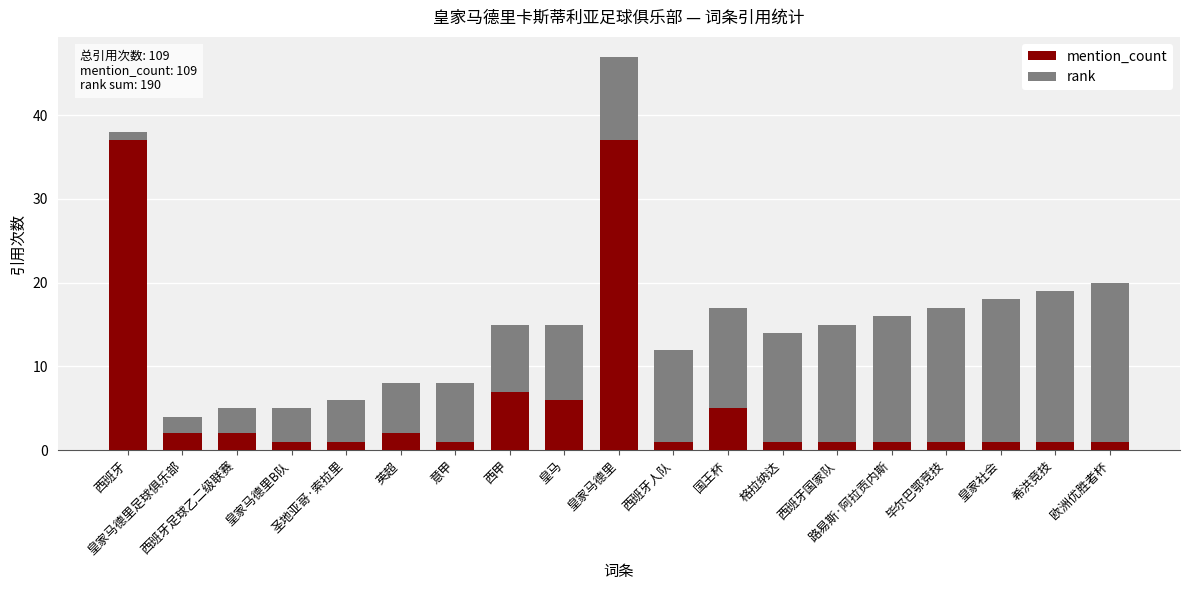

What is the average value of the mention_count series?

6